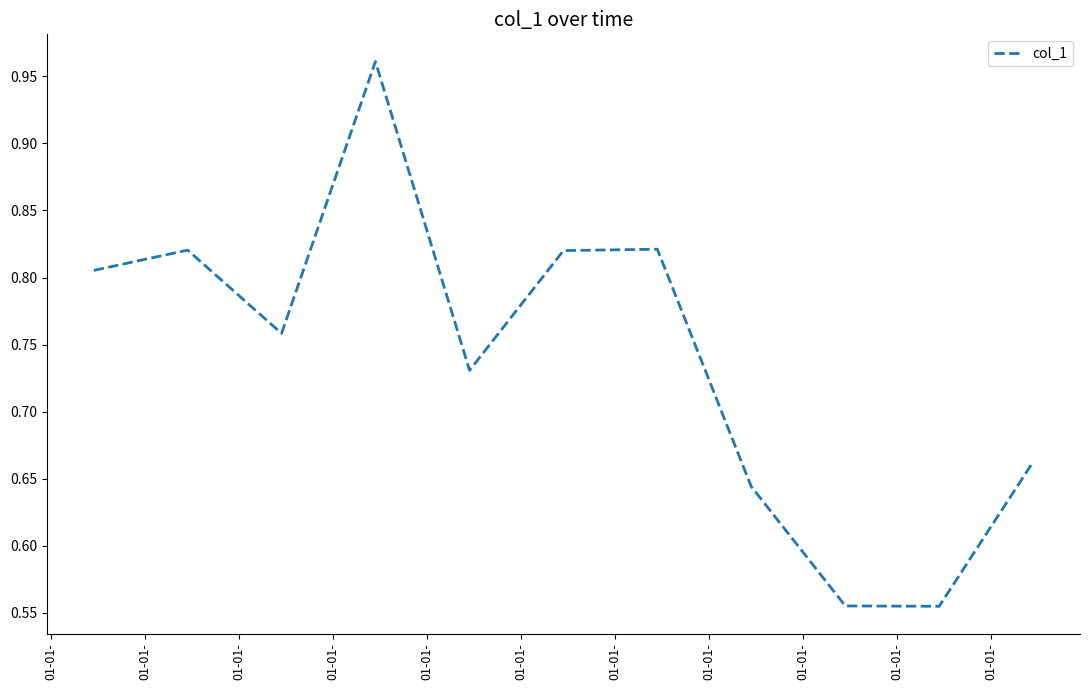

What is the difference between the maximum and minimum values?

0.4